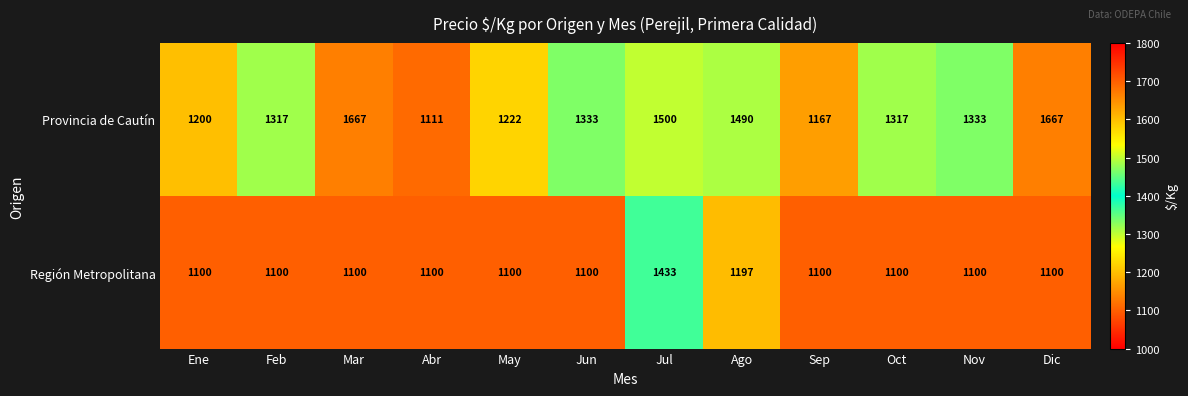

Reading left to right, what are all the values shown in this chart?

Provincia de Cautín: 1200	1317	1667	1111	1222	1333	1500	1490	1167	1317	1333	1667
Región Metropolitana: 1100	1100	1100	1100	1100	1100	1433	1197	1100	1100	1100	1100